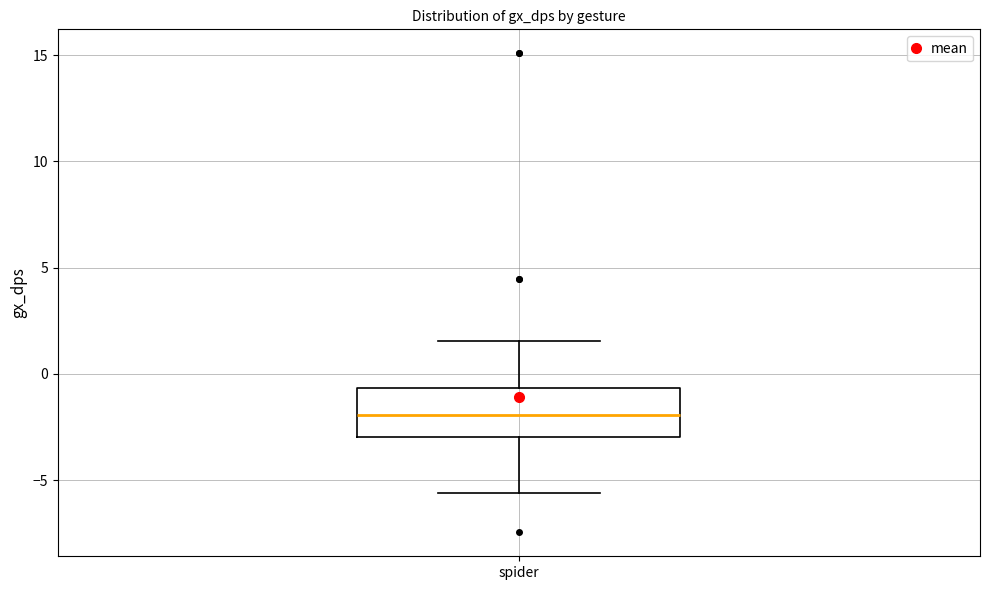

Where is the upper edge of the box for spider on the y-axis? The values are not printed on the chart, so give them approximately, as read against the axis.

-0.5